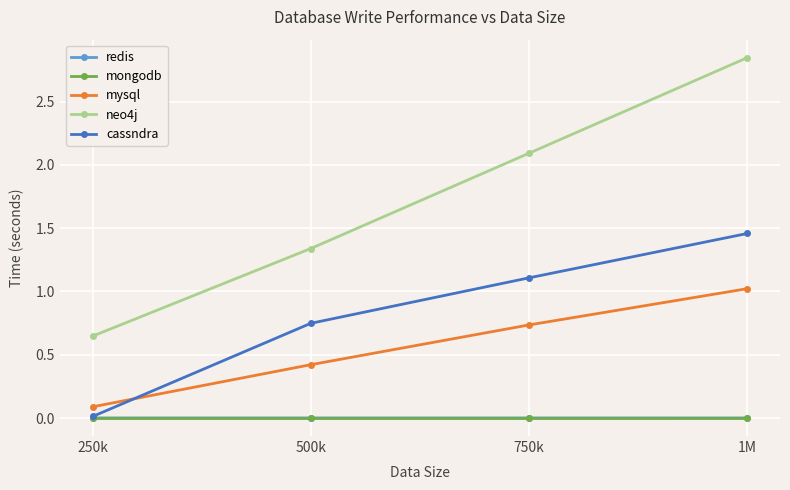

At which category is the sum across all series the highest?

1M